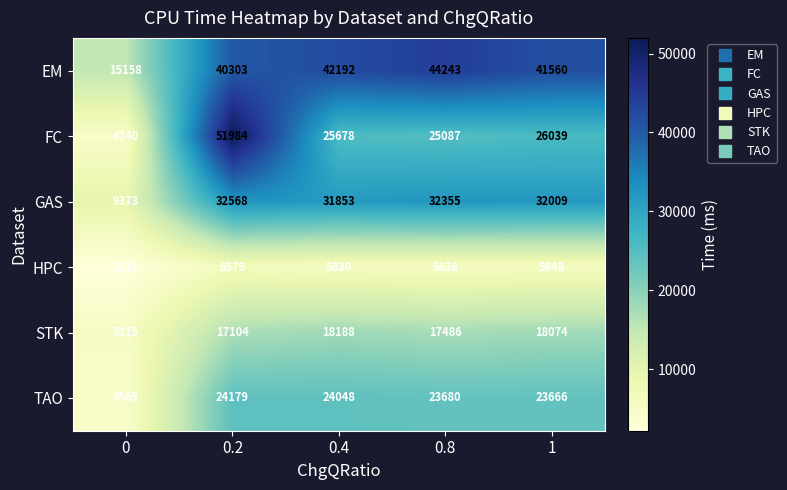

What is the approximate value of TAO at 0?

4565